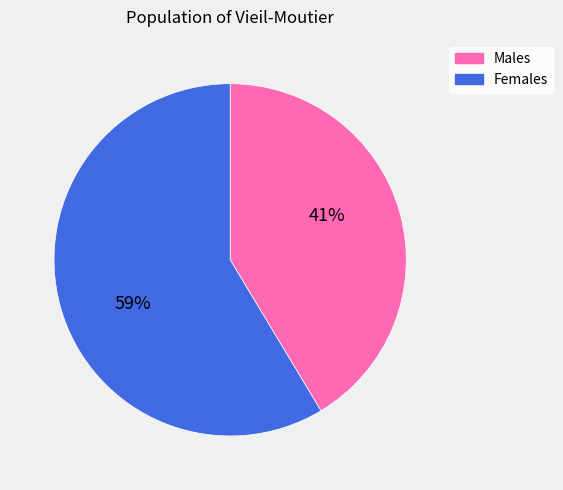

Approximately how many times larger is the value at Females compared to Males?

1.4